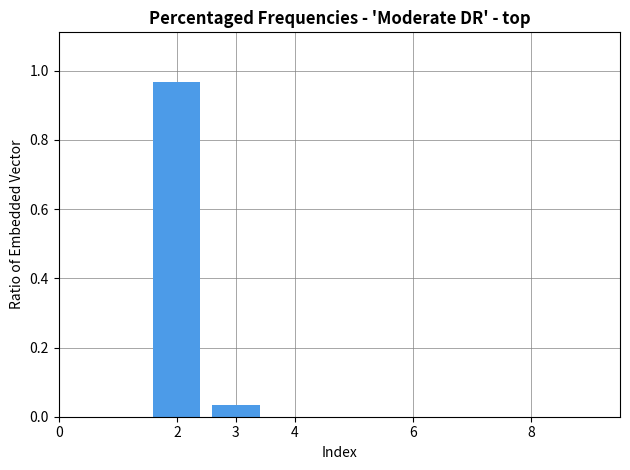

What is the average value?

0.5